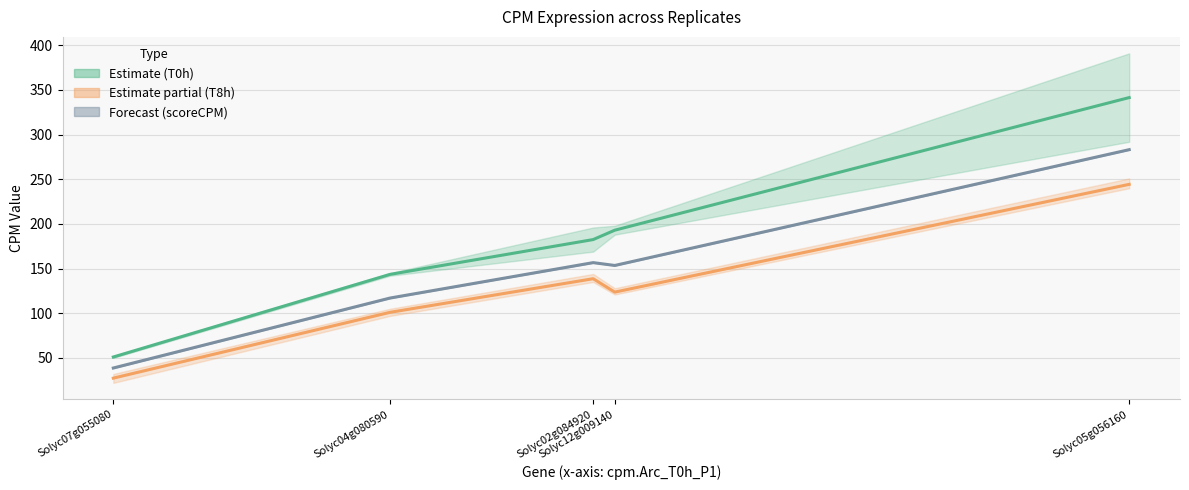

What is the label of the 1st point from the left?

Solyc07g055080